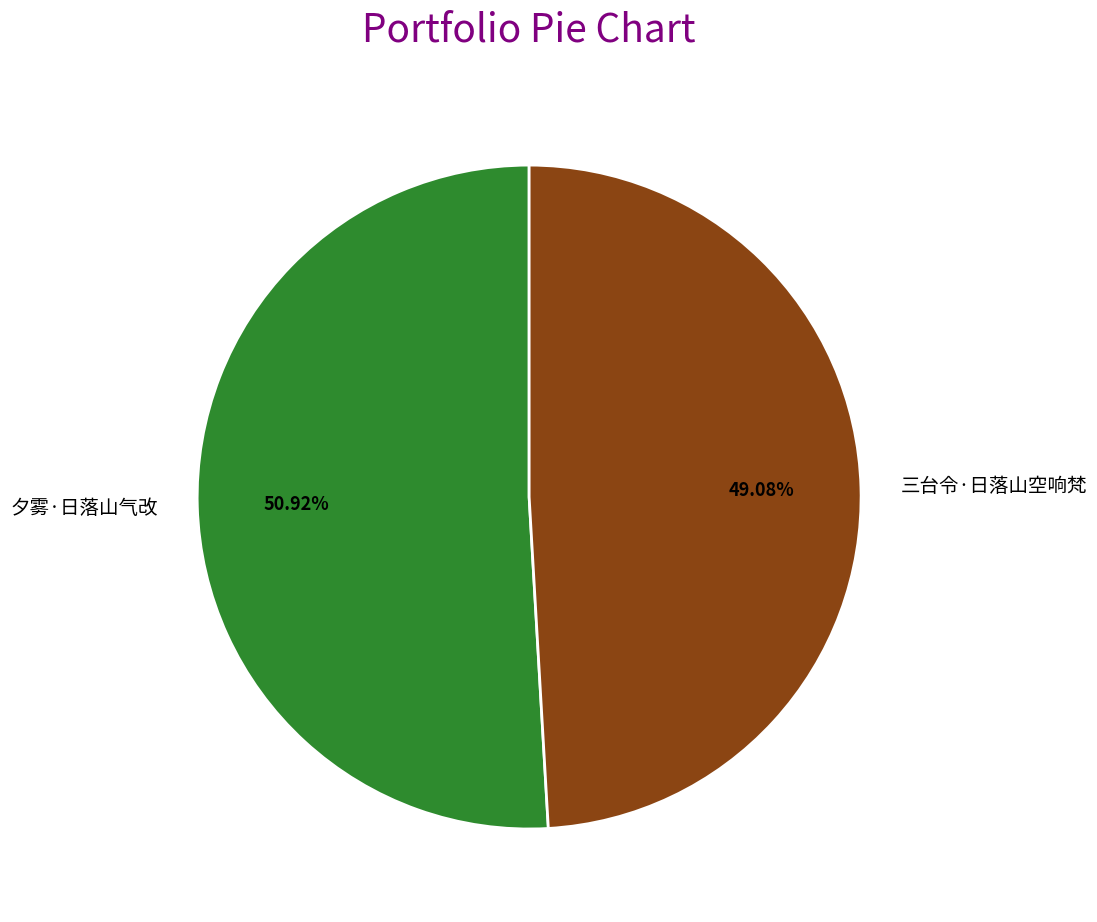

Is 夕雾·日落山气改 the majority of the pie?

Yes